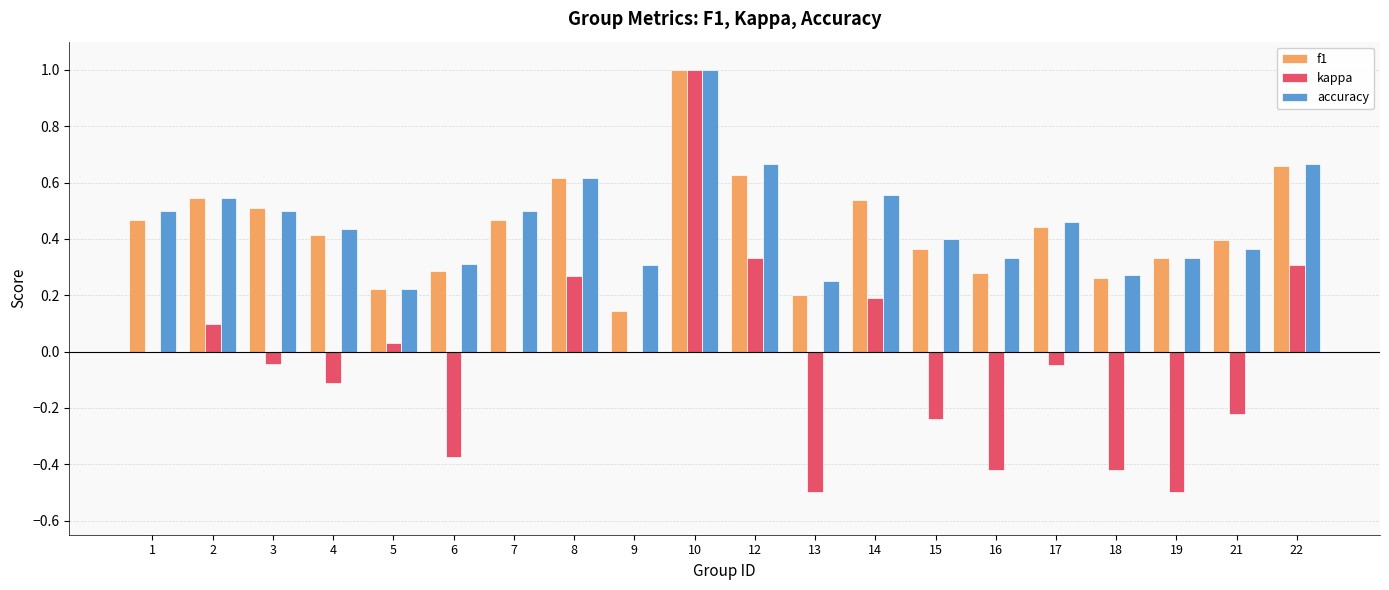

What is the maximum value shown in the chart?

1.0